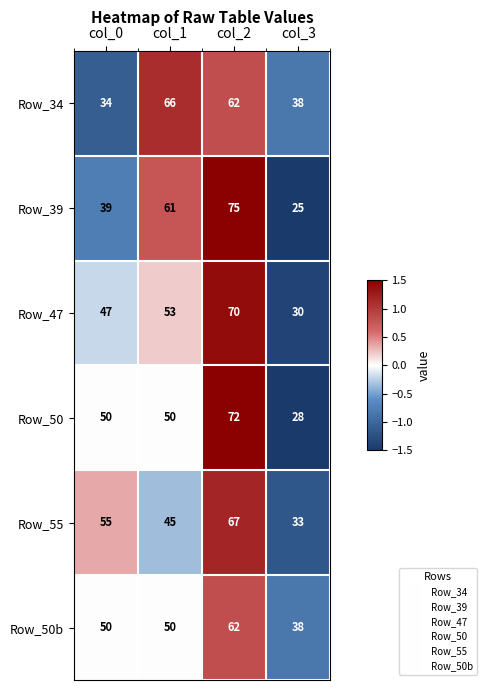

How many categories are shown in the chart?

4